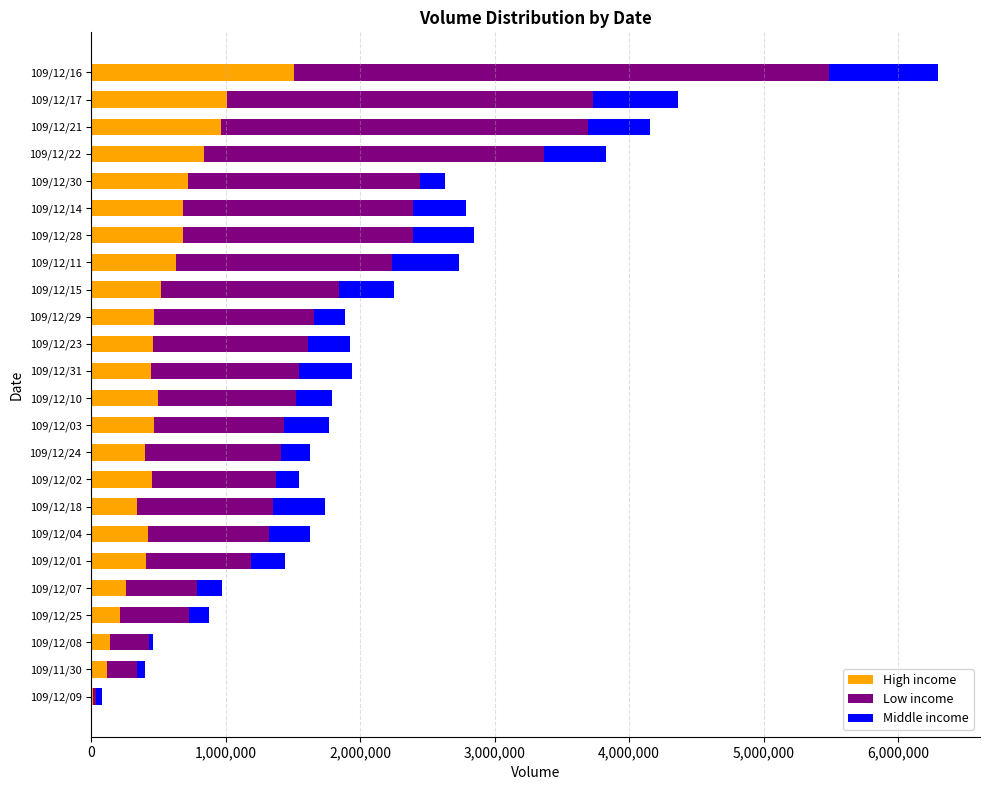

At which label does High income reach its peak?

109/12/16